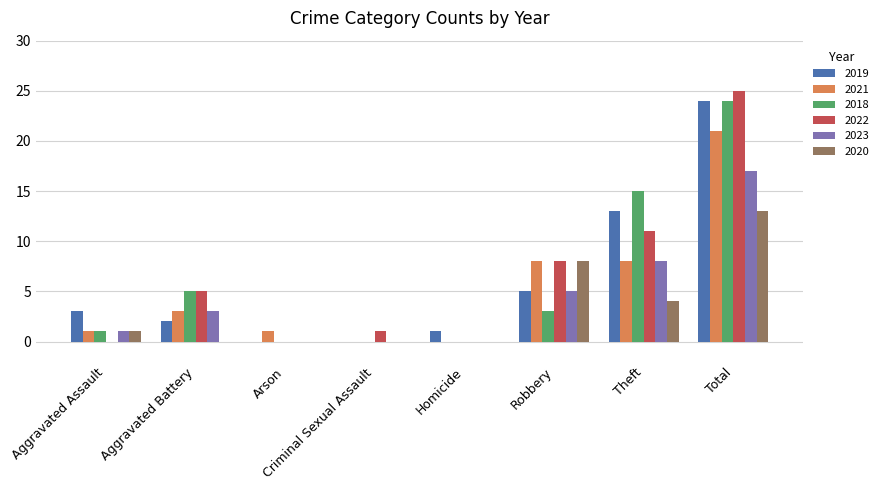

What is the maximum value for 2019?

24